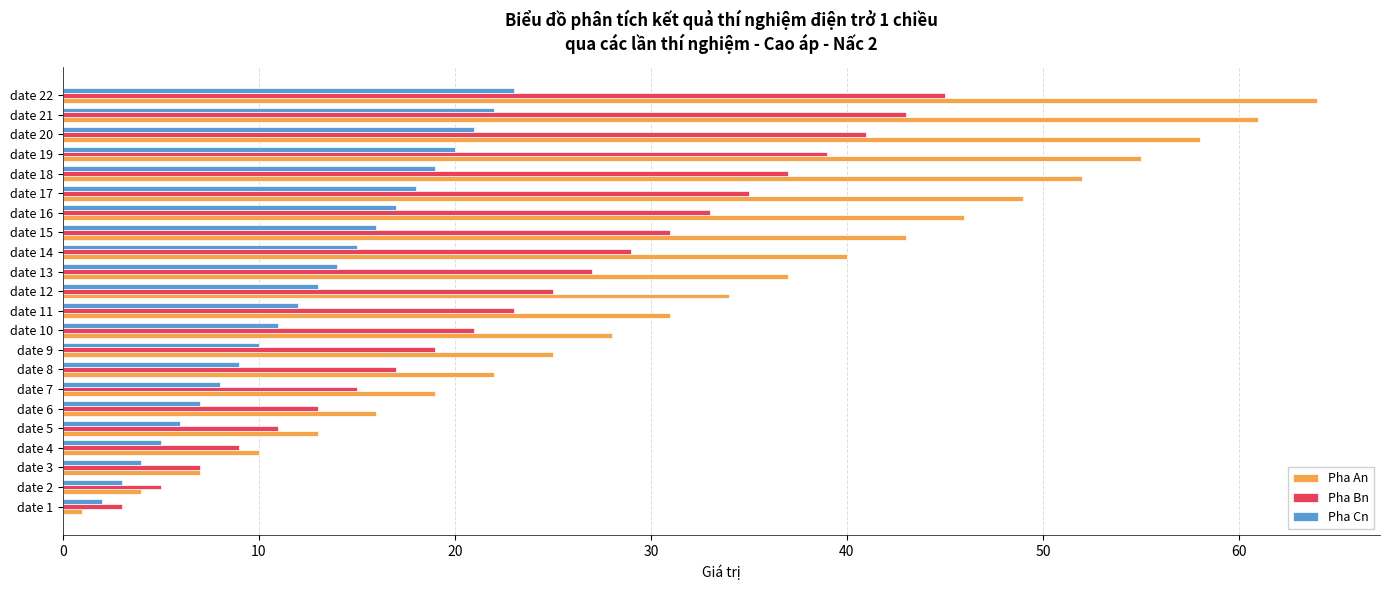

Is it true that Pha Bn equals 45 at date 22?

True